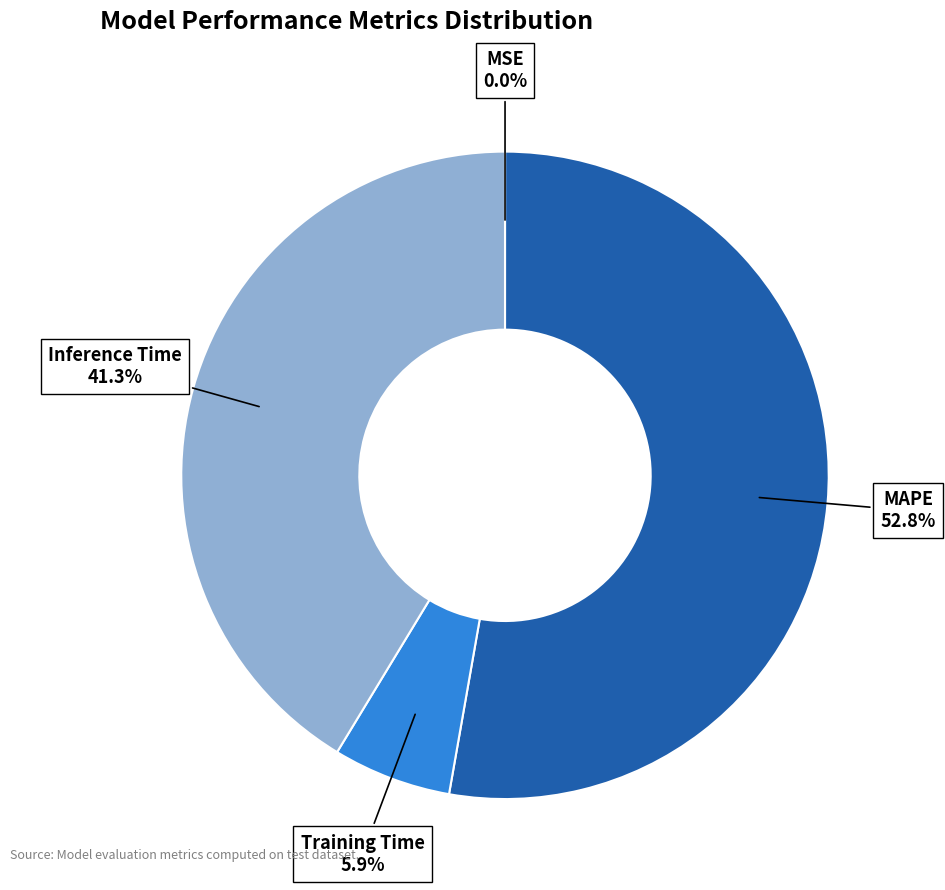

Combined, what portion of the pie is Training Time and MAPE?

58.7%